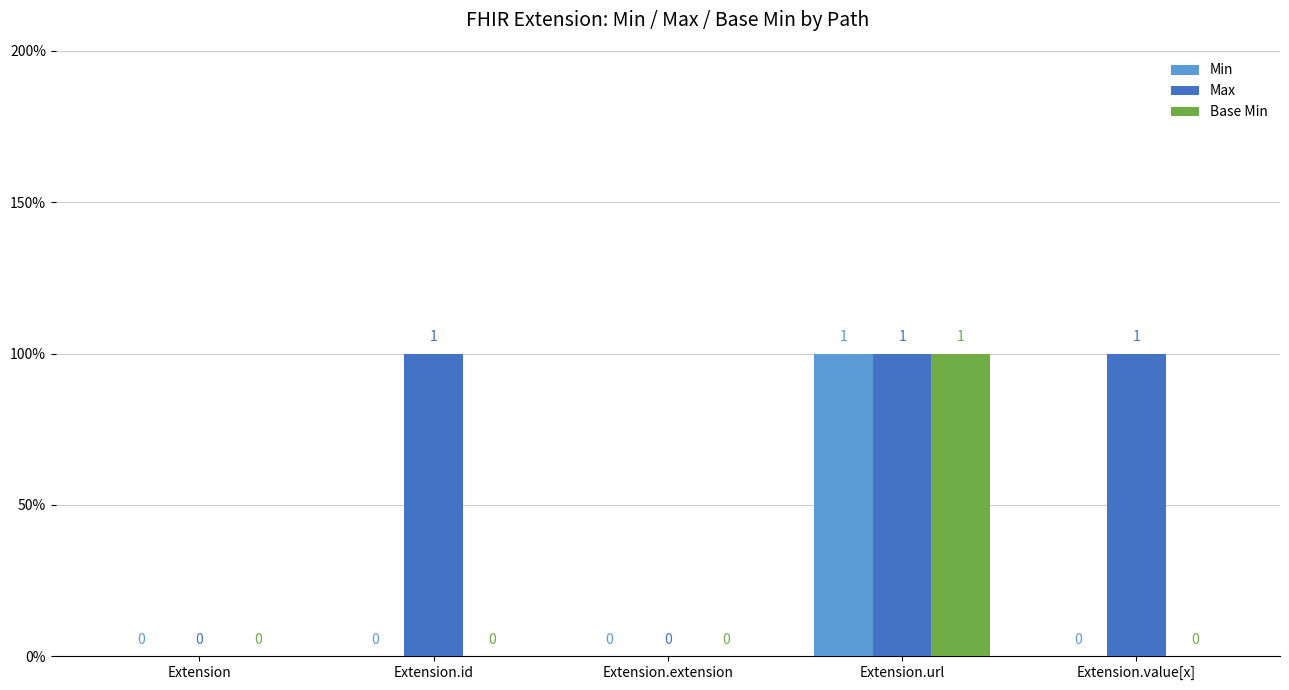

Is the value of Max at Extension.url greater than the value of Base Min at Extension.value[x]?

Yes